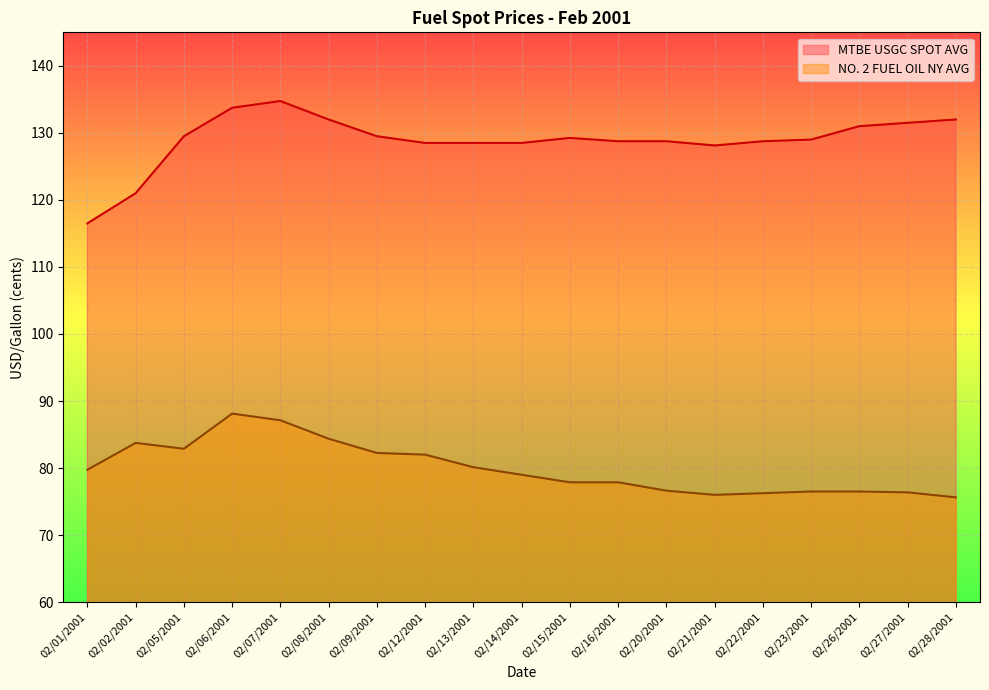

How many interior local valleys does the MTBE USGC SPOT AVG series have?

2